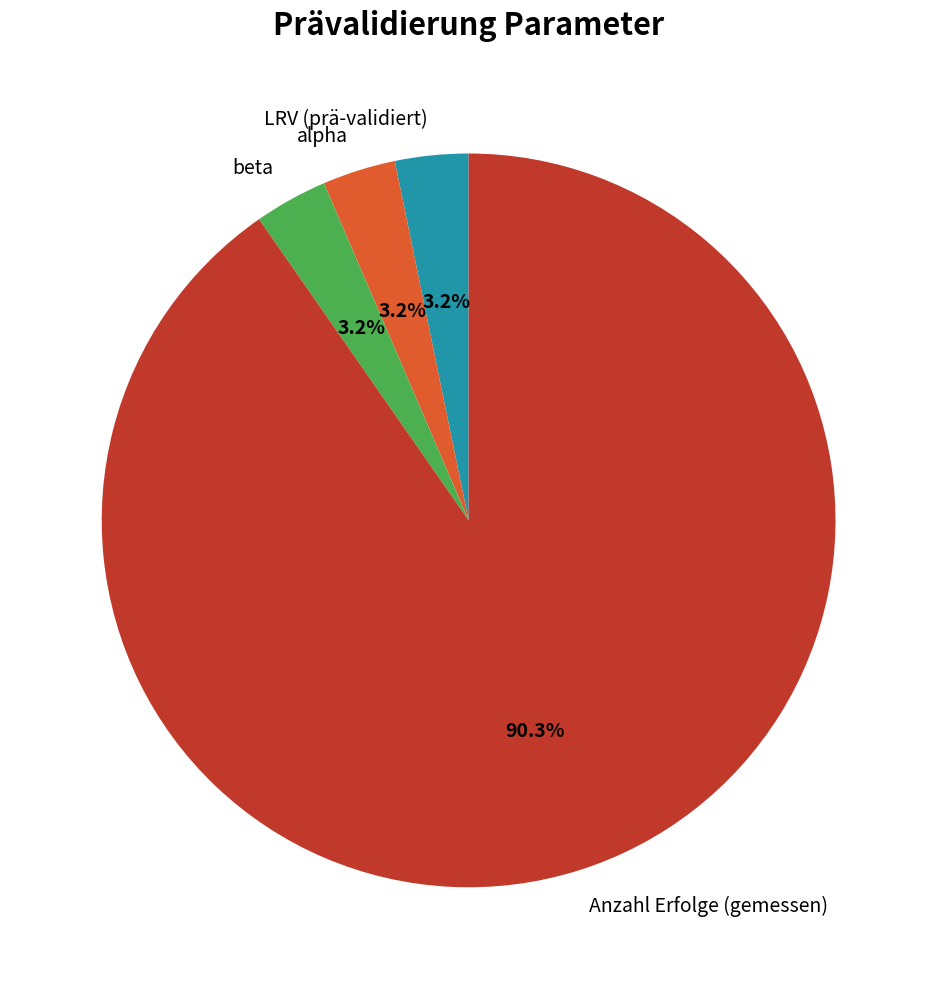

To the nearest percent, what is the combined percentage of Anzahl Erfolge (gemessen) and LRV (prä-validiert)?

94%